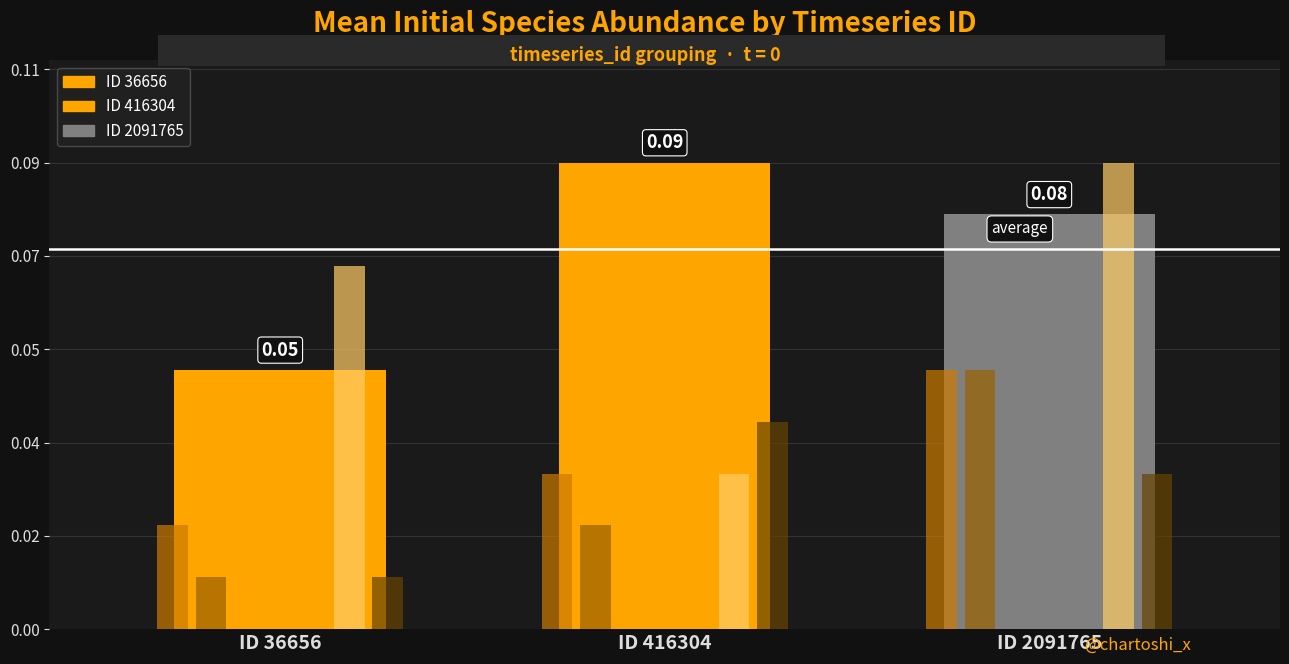

The value of species_5 at ID 36656 is 0.1. True or false?

False